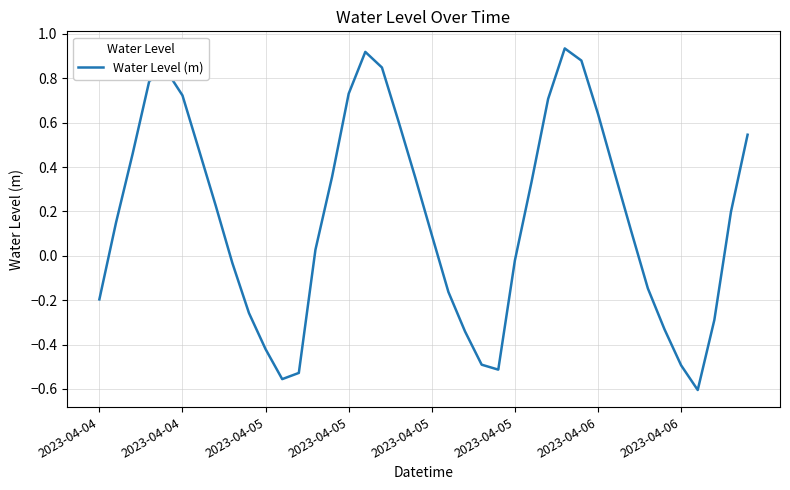

How many lines are shown in the chart?

1